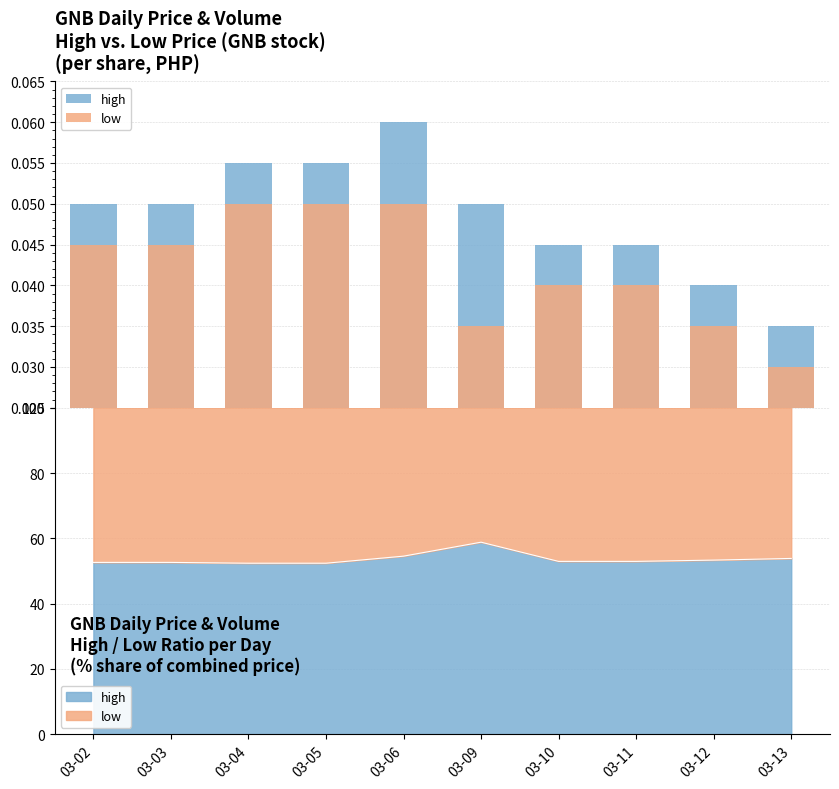

Is it true that high equals 0.0 at 03-06?

False